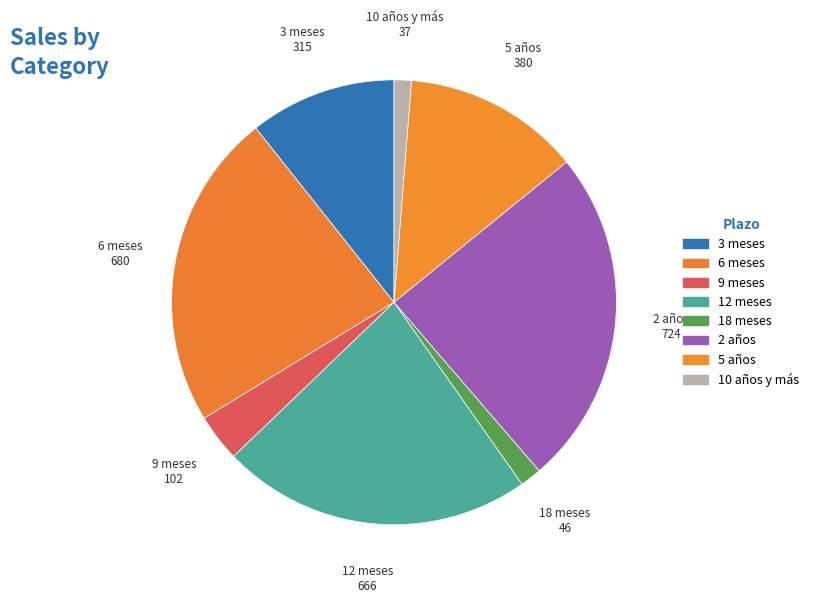

Approximately how many times larger is the value at 6 meses compared to 9 meses?

6.7